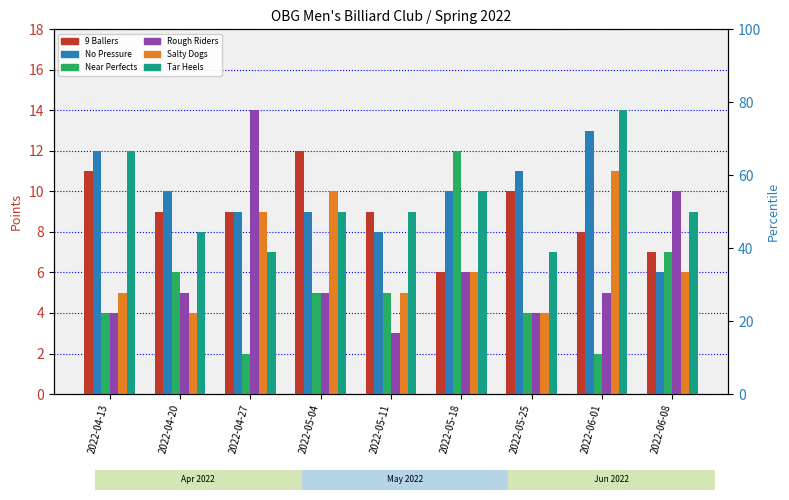

List the series in order of their peak value, lowest first.

Salty Dogs, 9 Ballers, Near Perfects, No Pressure, Rough Riders, Tar Heels